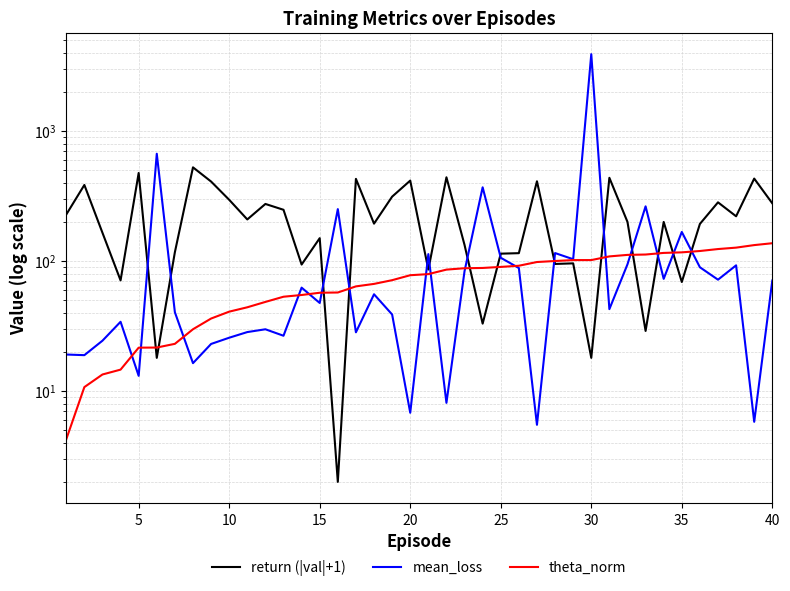

Reading right to left, list all the values displayed in this chart.

return (|val|+1): 278.0	431.0	221.0	283.0	193.0	69.0	200.0	29.0	200.0	437.0	18.0	96.0	95.0	411.0	115.0	114.0	33.0	133.0	441.0	86.0	416.0	313.0	194.0	429.0	2.0	150.0	94.0	248.0	275.0	209.0	296.0	409.0	526.0	117.0	18.0	476.0	71.0	165.0	385.0	228.0
mean_loss: 70.8	5.8	92.7	71.9	89.6	167.5	73.0	263.6	94.4	42.7	3904.1	103.3	115.2	5.5	88.4	106.0	369.3	83.6	8.1	113.1	6.8	38.8	55.5	28.3	250.8	47.6	62.4	26.6	29.9	28.4	25.7	23.0	16.4	40.4	669.5	13.1	34.1	24.4	18.9	19.1
theta_norm: 137.2	132.7	126.8	123.7	119.5	116.7	115.5	112.3	111.5	108.6	101.7	101.7	100.1	98.3	92.0	90.1	88.5	88.1	85.9	79.3	77.8	71.3	66.7	63.8	57.3	57.0	54.8	53.2	48.5	44.1	40.8	36.1	29.9	23.1	21.6	21.6	14.6	13.4	10.7	4.3